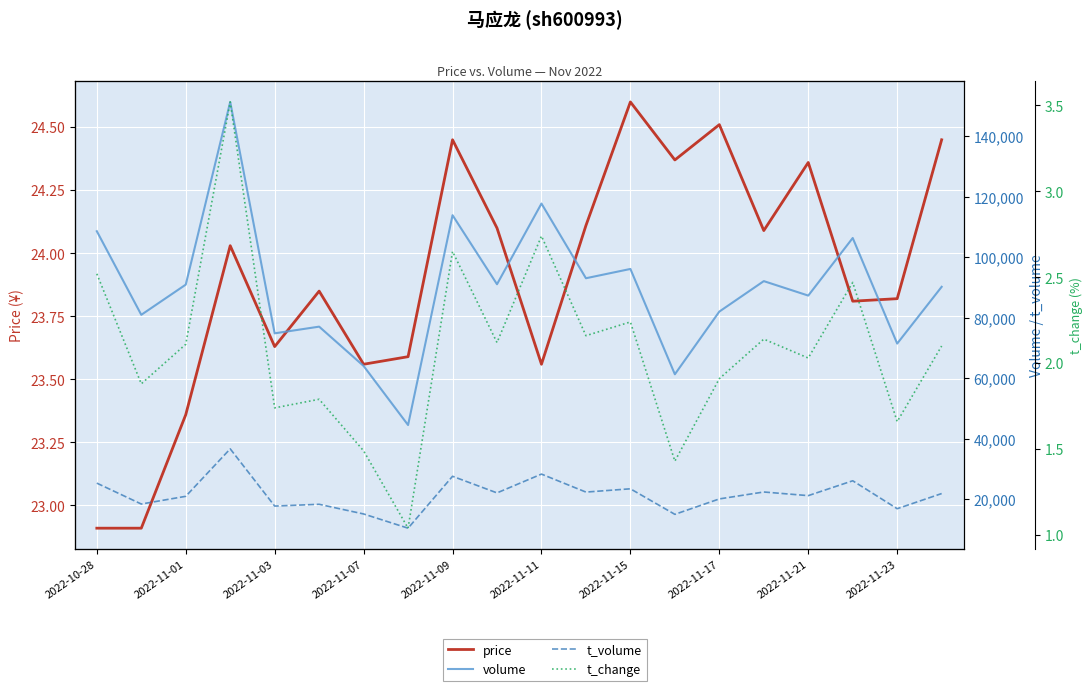

What is the sum of the price values at 2022-11-21 and 2022-10-28?

47.3